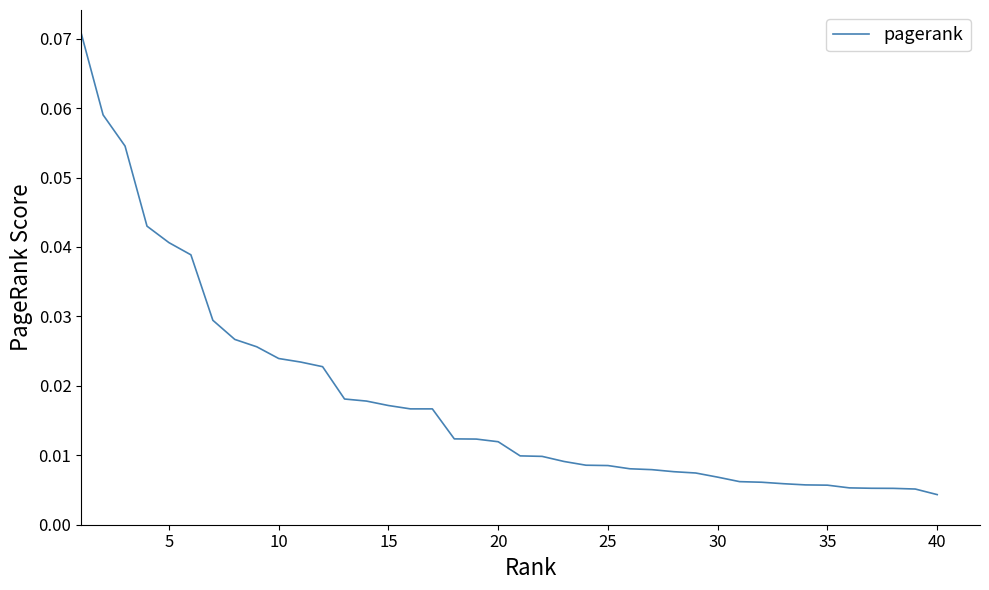

At which category does the chart reach its minimum across all series?

40